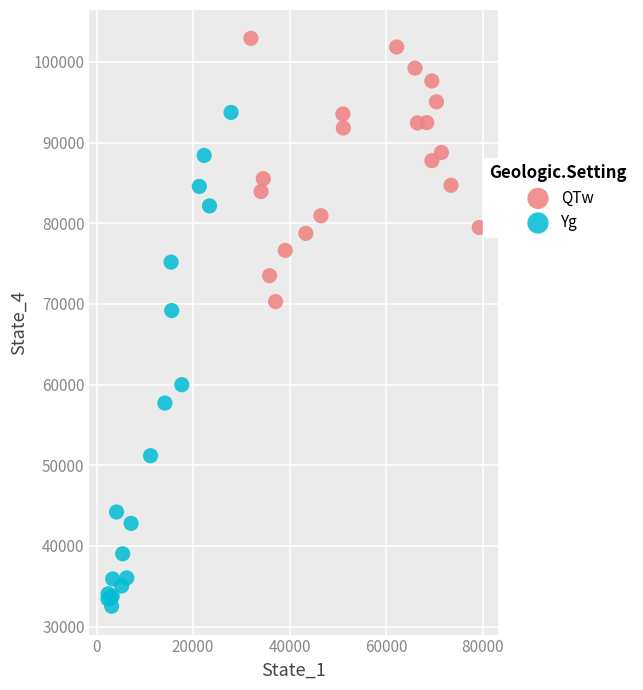

What are all the series names shown in the legend?

QTw, Yg